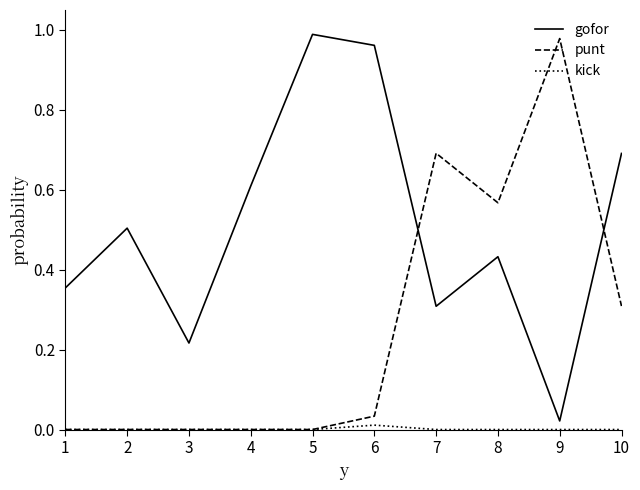

Rank the series by their average value, from highest to lowest.

gofor, punt, kick